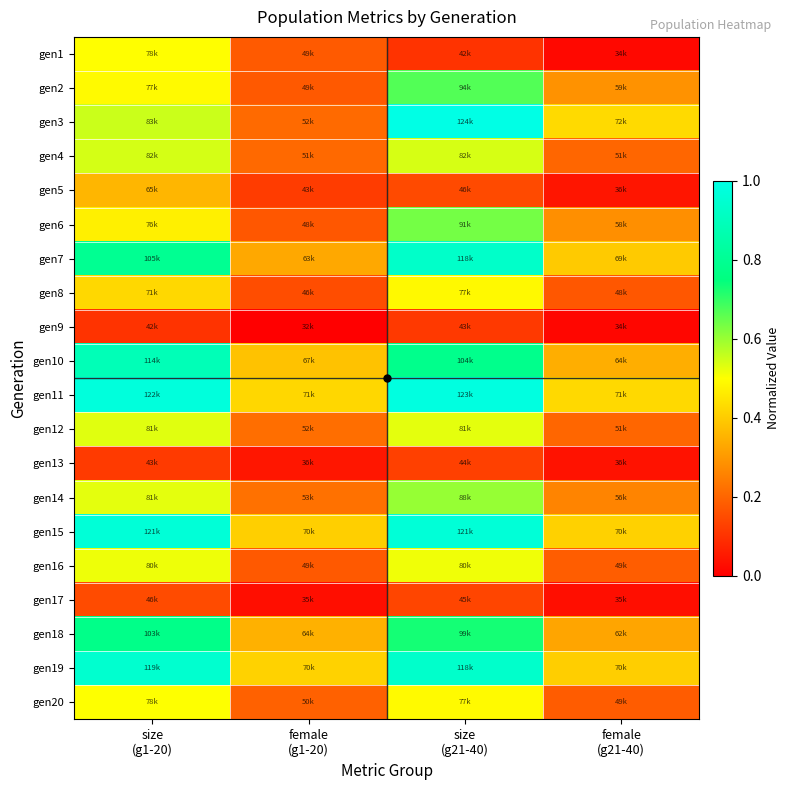

Reading left to right, list all the values displayed in this chart.

gen1: size
(g1-20)=0.5	female
(g1-20)=0.2	size
(g21-40)=0.1	female
(g21-40)=0.0
gen2: size
(g1-20)=0.5	female
(g1-20)=0.2	size
(g21-40)=0.7	female
(g21-40)=0.3
gen3: size
(g1-20)=0.6	female
(g1-20)=0.2	size
(g21-40)=1.0	female
(g21-40)=0.4
gen4: size
(g1-20)=0.5	female
(g1-20)=0.2	size
(g21-40)=0.5	female
(g21-40)=0.2
gen5: size
(g1-20)=0.4	female
(g1-20)=0.1	size
(g21-40)=0.1	female
(g21-40)=0.0
gen6: size
(g1-20)=0.5	female
(g1-20)=0.2	size
(g21-40)=0.6	female
(g21-40)=0.3
gen7: size
(g1-20)=0.8	female
(g1-20)=0.3	size
(g21-40)=0.9	female
(g21-40)=0.4
gen8: size
(g1-20)=0.4	female
(g1-20)=0.2	size
(g21-40)=0.5	female
(g21-40)=0.2
gen9: size
(g1-20)=0.1	female
(g1-20)=0.0	size
(g21-40)=0.1	female
(g21-40)=0.0
gen10: size
(g1-20)=0.9	female
(g1-20)=0.4	size
(g21-40)=0.8	female
(g21-40)=0.3
gen11: size
(g1-20)=1.0	female
(g1-20)=0.4	size
(g21-40)=1.0	female
(g21-40)=0.4
gen12: size
(g1-20)=0.5	female
(g1-20)=0.2	size
(g21-40)=0.5	female
(g21-40)=0.2
gen13: size
(g1-20)=0.1	female
(g1-20)=0.0	size
(g21-40)=0.1	female
(g21-40)=0.0
gen14: size
(g1-20)=0.5	female
(g1-20)=0.2	size
(g21-40)=0.6	female
(g21-40)=0.3
gen15: size
(g1-20)=1.0	female
(g1-20)=0.4	size
(g21-40)=1.0	female
(g21-40)=0.4
gen16: size
(g1-20)=0.5	female
(g1-20)=0.2	size
(g21-40)=0.5	female
(g21-40)=0.2
gen17: size
(g1-20)=0.1	female
(g1-20)=0.0	size
(g21-40)=0.1	female
(g21-40)=0.0
gen18: size
(g1-20)=0.8	female
(g1-20)=0.3	size
(g21-40)=0.7	female
(g21-40)=0.3
gen19: size
(g1-20)=0.9	female
(g1-20)=0.4	size
(g21-40)=0.9	female
(g21-40)=0.4
gen20: size
(g1-20)=0.5	female
(g1-20)=0.2	size
(g21-40)=0.5	female
(g21-40)=0.2